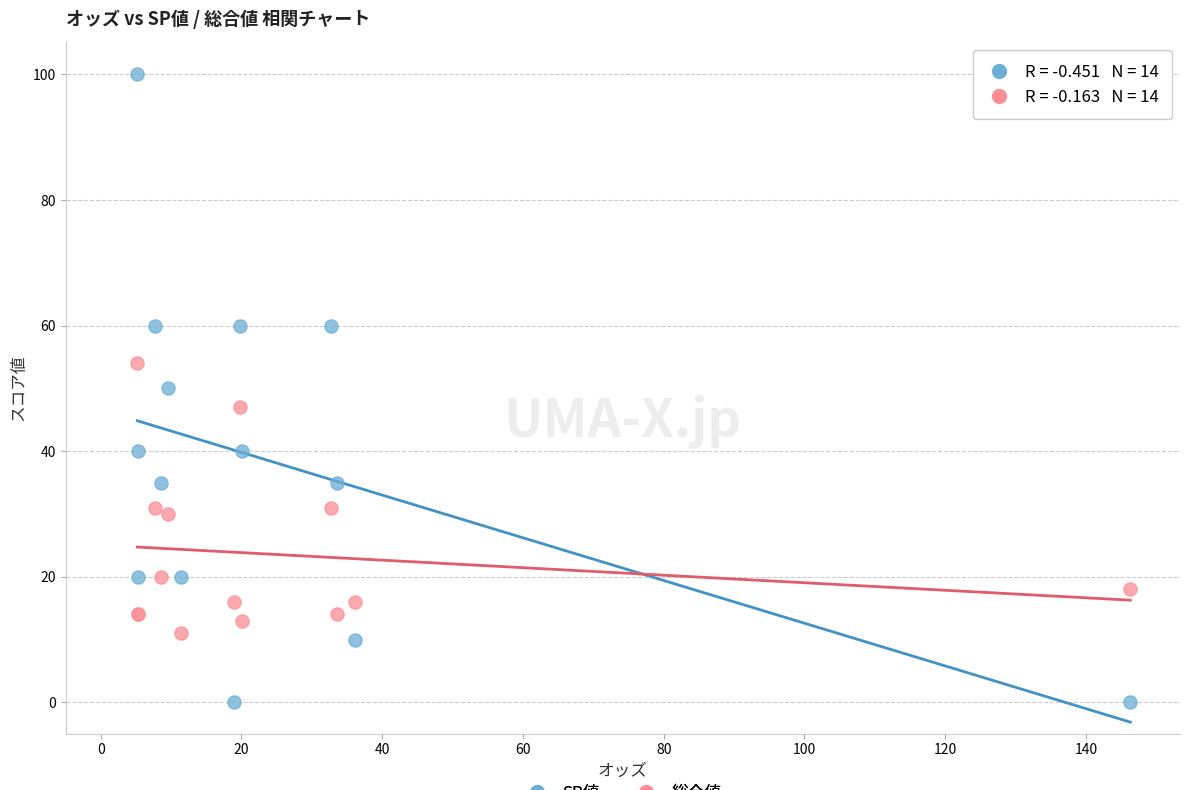

Which series has the widest spread of Y values?

SP値